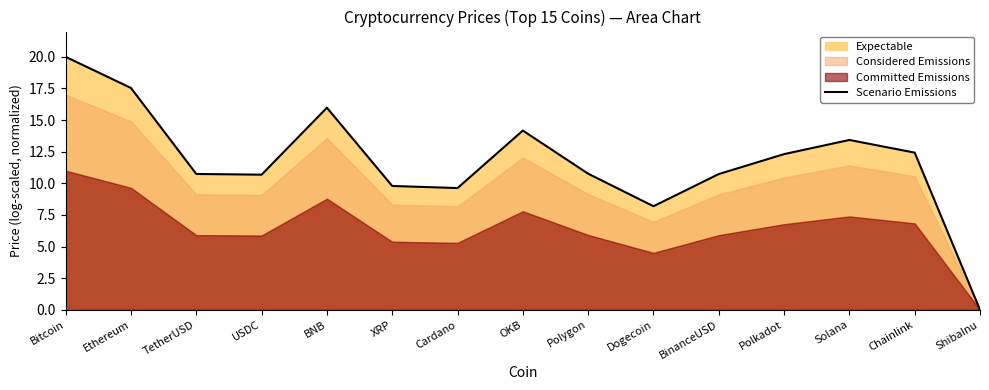

Rank the categories by value from highest to lowest.

Bitcoin, Ethereum, BNB, OKB, Solana, Chainlink, Polkadot, Polygon, TetherUSD, BinanceUSD, USDC, XRP, Cardano, Dogecoin, ShibaInu